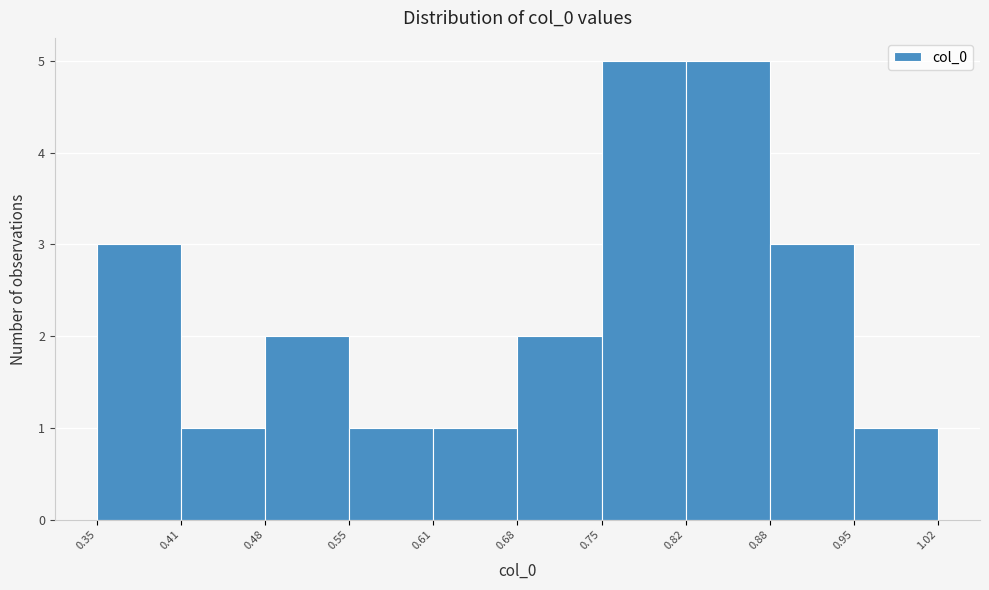

Reading left to right, list every bar in this chart as the range it spans on the x-axis followed by its height. The values are not printed on the chart, so give them approximately, as read against the axis.

0.35 to 0.41: 3
0.41 to 0.48: 1
0.48 to 0.55: 2
0.55 to 0.61: 1
0.61 to 0.68: 1
0.68 to 0.75: 2
0.75 to 0.82: 5
0.82 to 0.88: 5
0.88 to 0.95: 3
0.95 to 1.02: 1